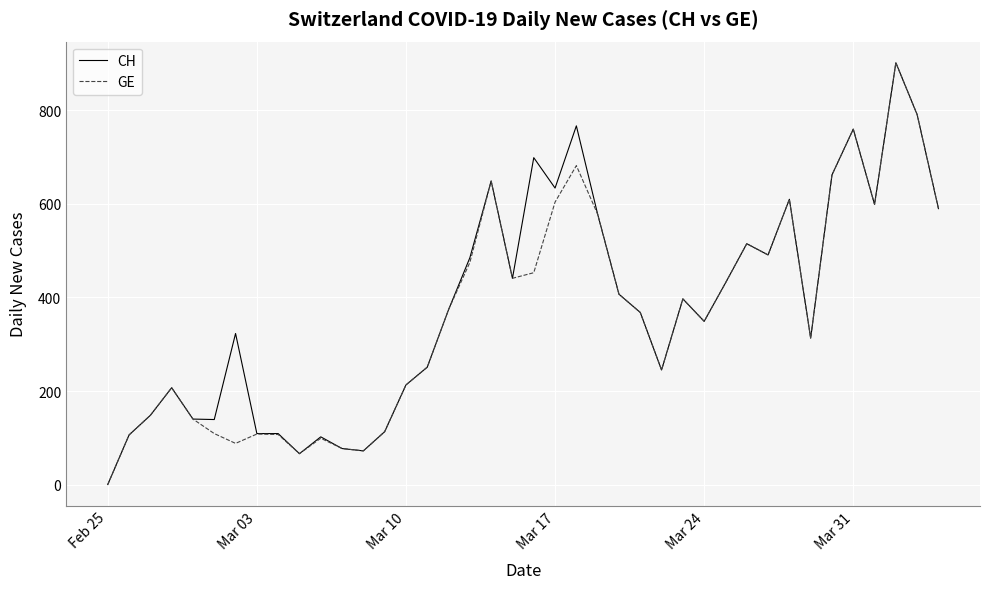

What is the maximum value shown in the chart?

902